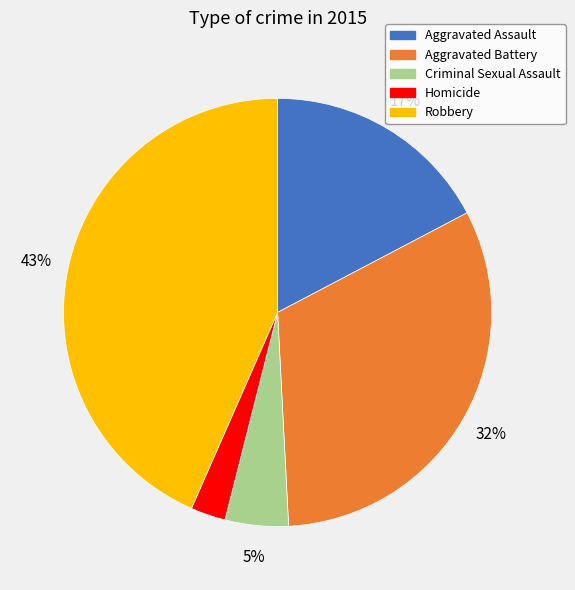

To the nearest percent, what is the difference between the Aggravated Battery and Aggravated Assault slice percentages?

15%